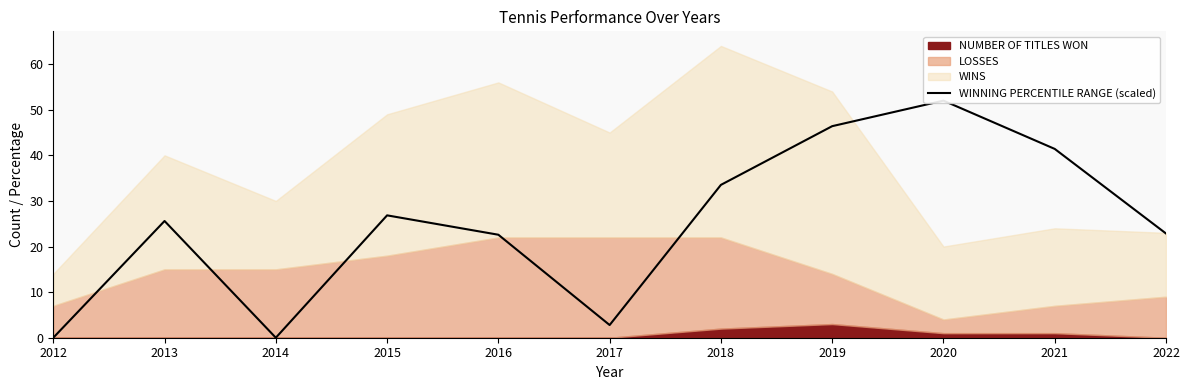

Where is the data nearest to the value 26?

2013